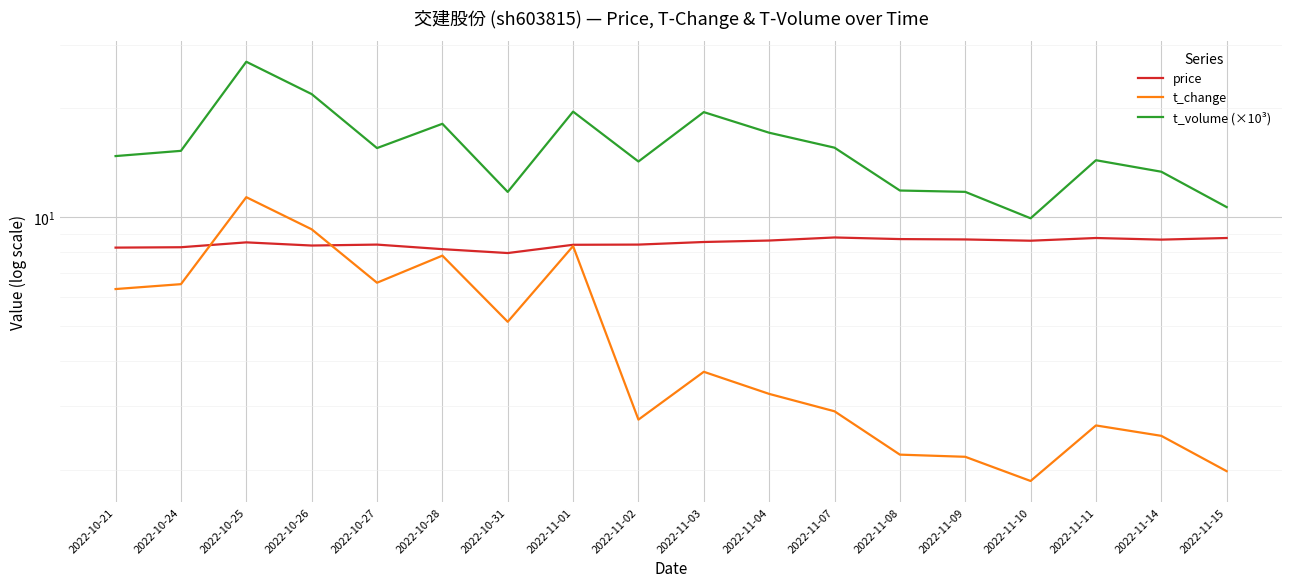

At which label does price reach its minimum?

2022-10-31